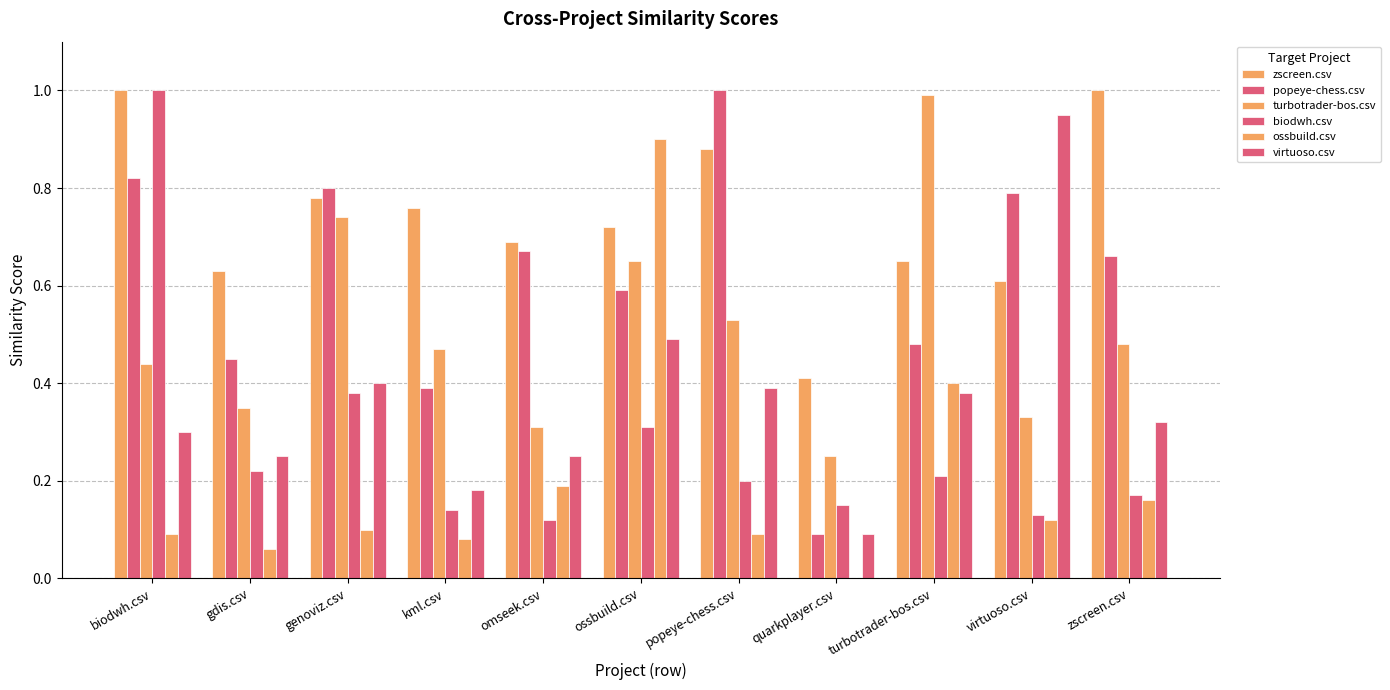

What is the label of the 1st bar from the left?

biodwh.csv